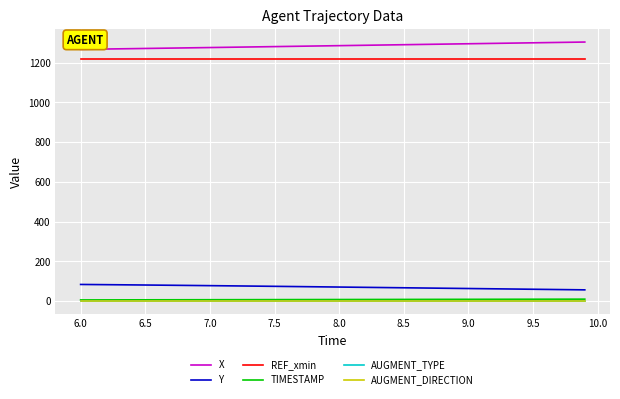

How many categories are shown in the chart?

40